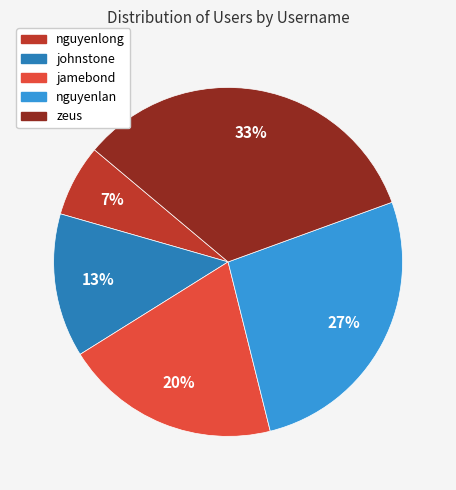

To the nearest percent, what is the average slice percentage?

20%